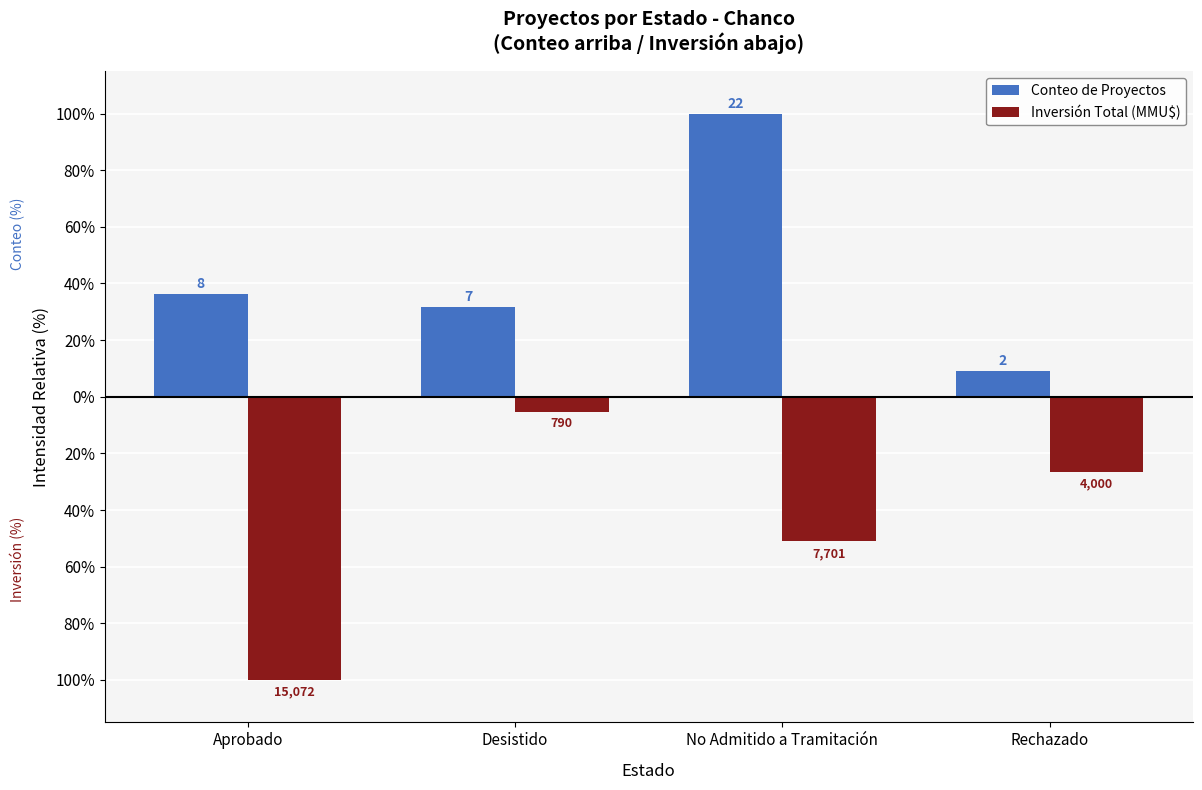

What is the value of the Inversión Total (MMU$) bar at the 2nd from the left?

-5.2